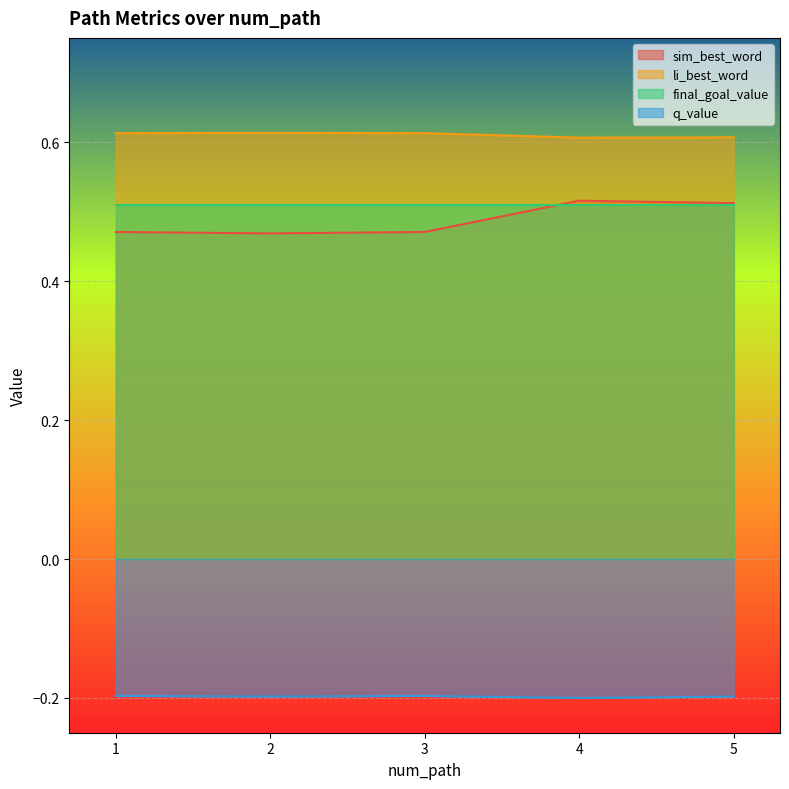

Read the q_value value at 3.

-0.2